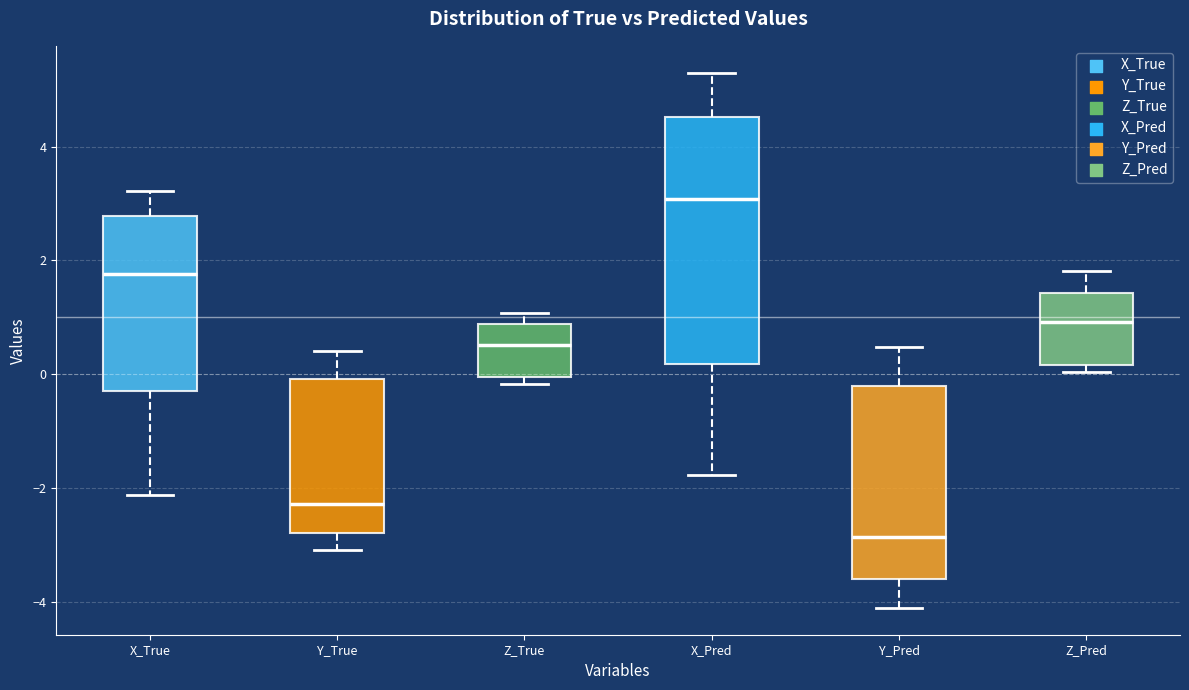

Where does the median line of the box for Z_True sit on the y-axis? The values are not printed on the chart, so give them approximately, as read against the axis.

0.6